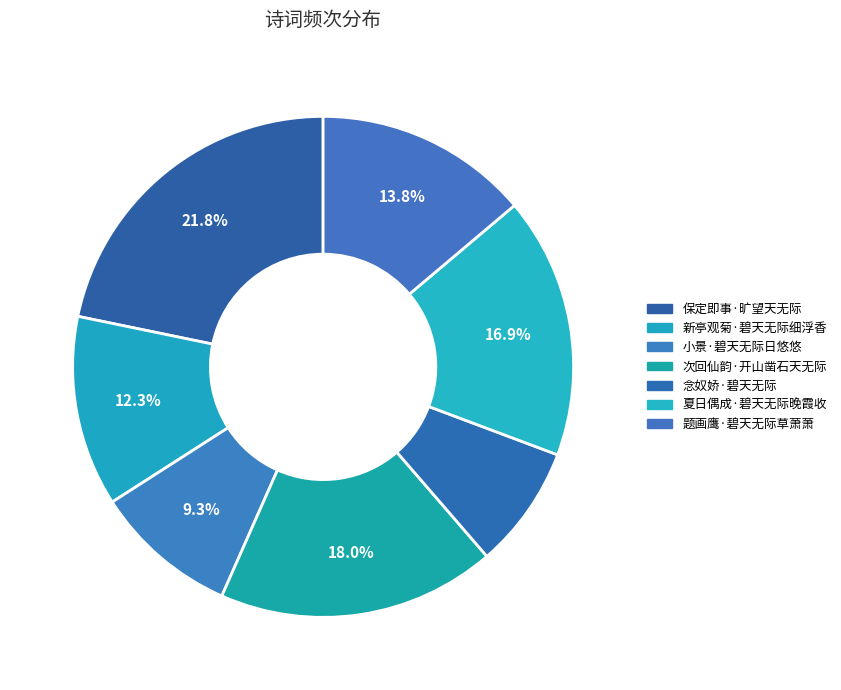

Approximately how many times larger is the value at 小景·碧天无际日悠悠 compared to 念奴娇·碧天无际?

1.2